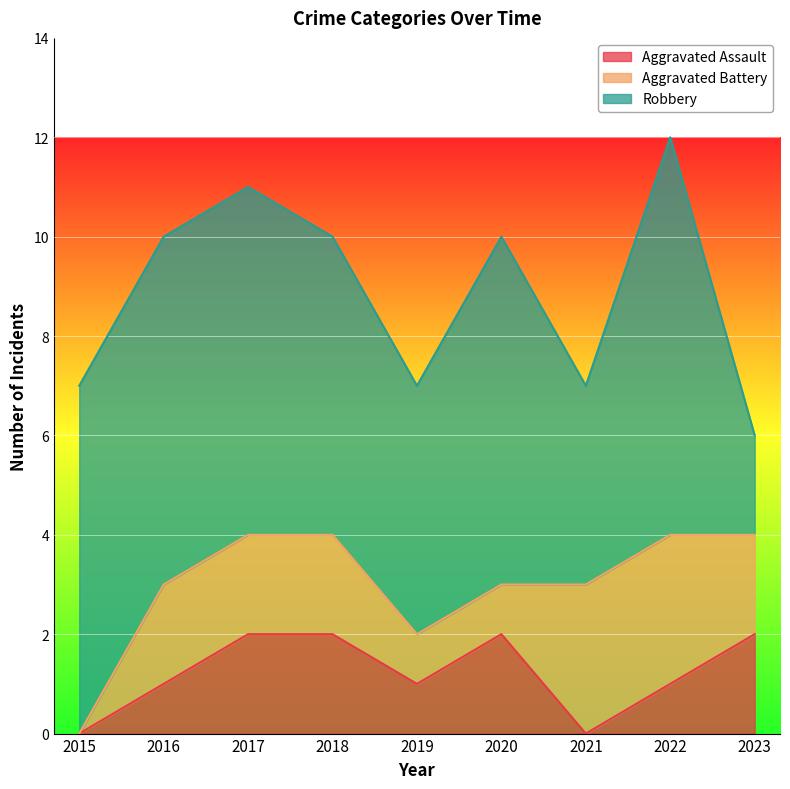

What is the approximate value of Aggravated Battery at 2016?

2